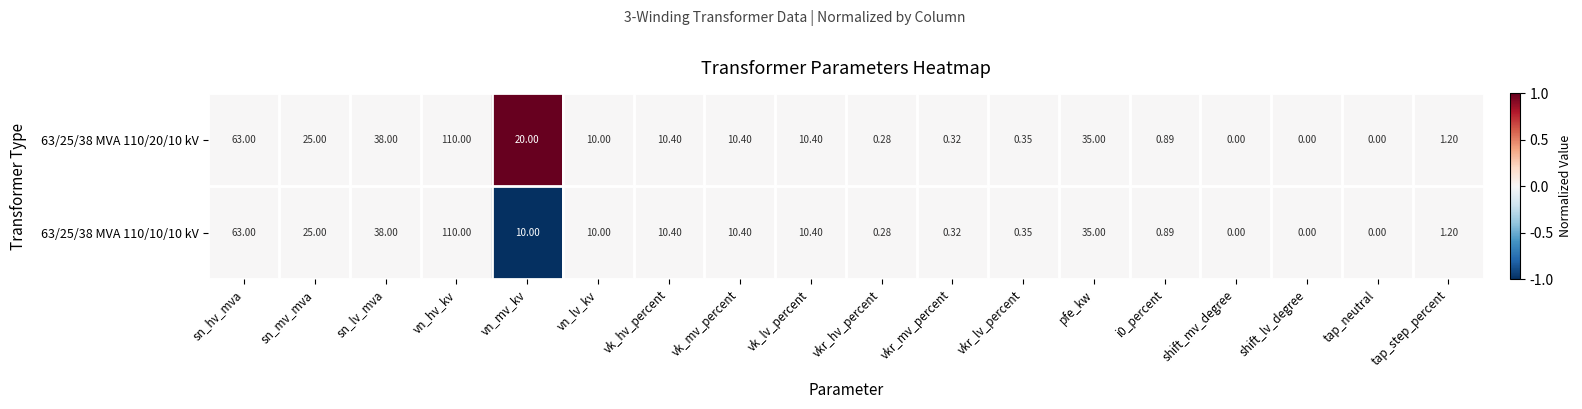

Which category has the highest value in the 63/25/38 MVA 110/20/10 kV series?

vn_hv_kv